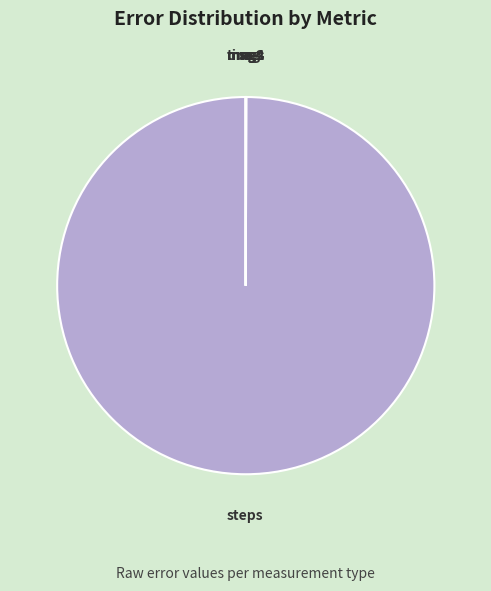

The steps slice represents 100% of the pie. True or false?

True